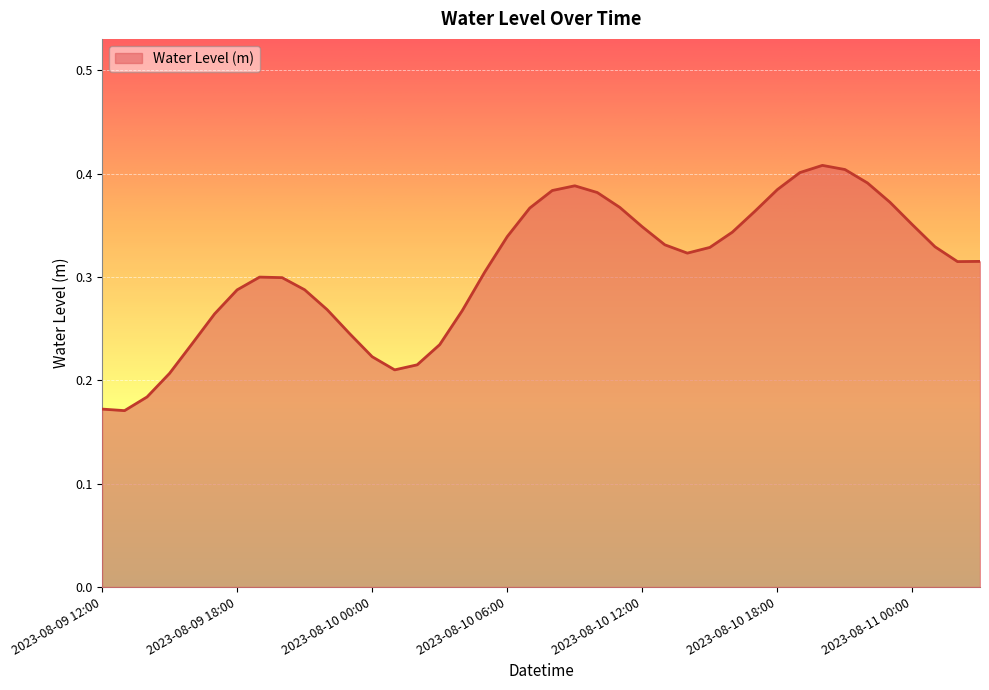

How many interior local peaks (higher than both neighbors) does the data have?

3